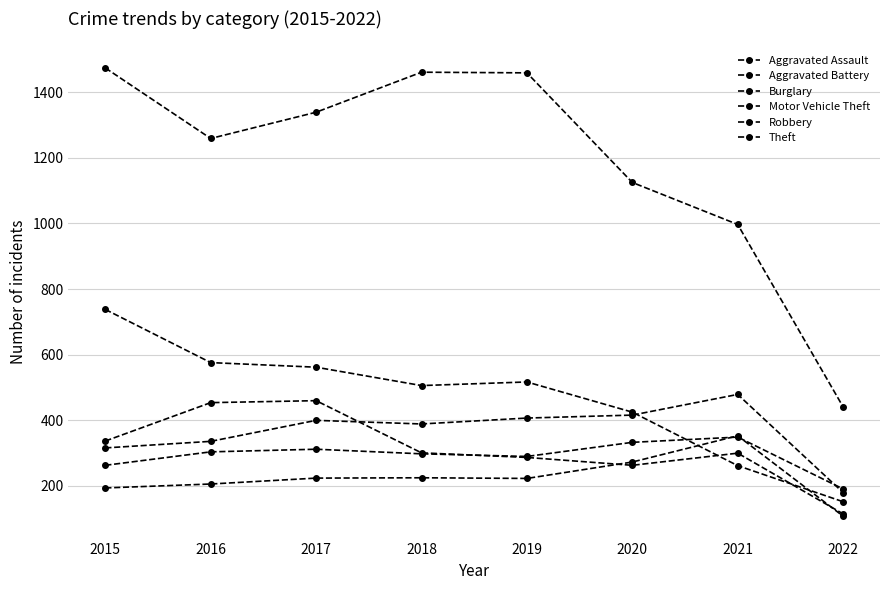

Reading left to right, transcribe all the data shown in this chart.

Aggravated Assault: 2015=194	2016=206	2017=224	2018=225	2019=223	2020=273	2021=353	2022=108
Aggravated Battery: 2015=316	2016=336	2017=400	2018=389	2019=407	2020=416	2021=479	2022=180
Burglary: 2015=738	2016=576	2017=562	2018=506	2019=517	2020=425	2021=262	2022=152
Motor Vehicle Theft: 2015=263	2016=304	2017=312	2018=298	2019=290	2020=333	2021=349	2022=191
Robbery: 2015=337	2016=454	2017=460	2018=301	2019=287	2020=263	2021=300	2022=115
Theft: 2015=1474	2016=1259	2017=1339	2018=1461	2019=1459	2020=1125	2021=997	2022=441